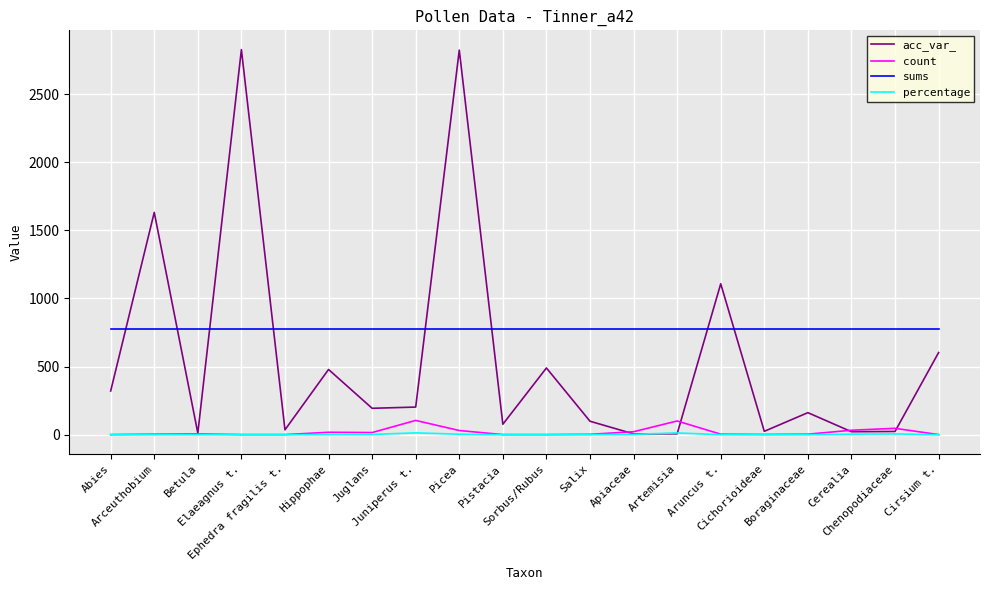

True or false: acc_var_ has a value of 1091.4 at Picea.

False